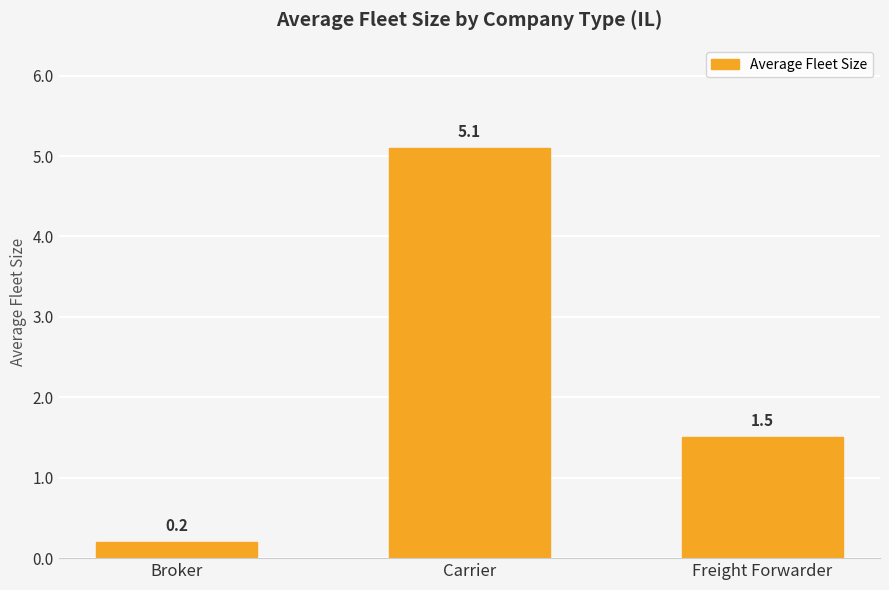

What is the label of the 2nd bar from the left?

Carrier